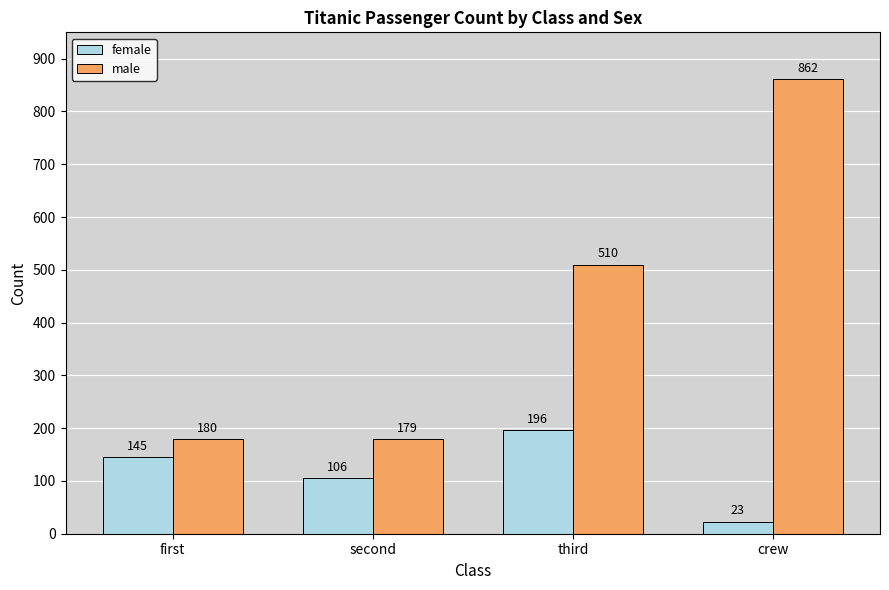

How many groups of bars are there?

4